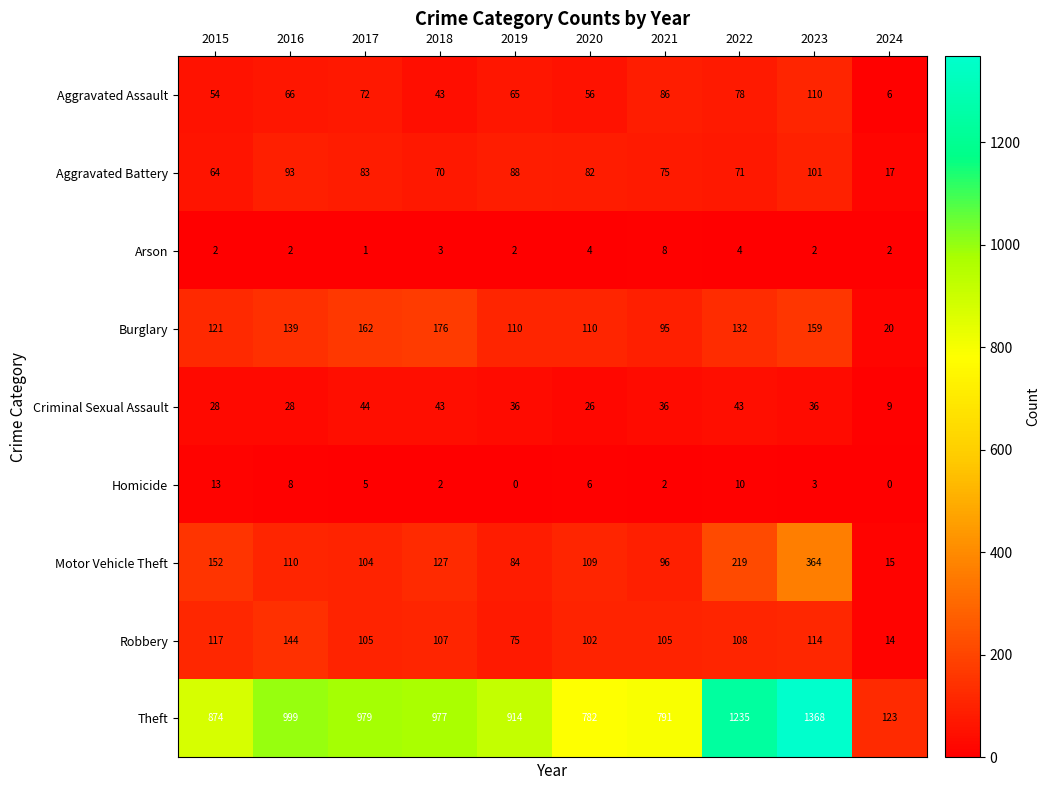

Which category has the lowest value in the Aggravated Battery series?

2024